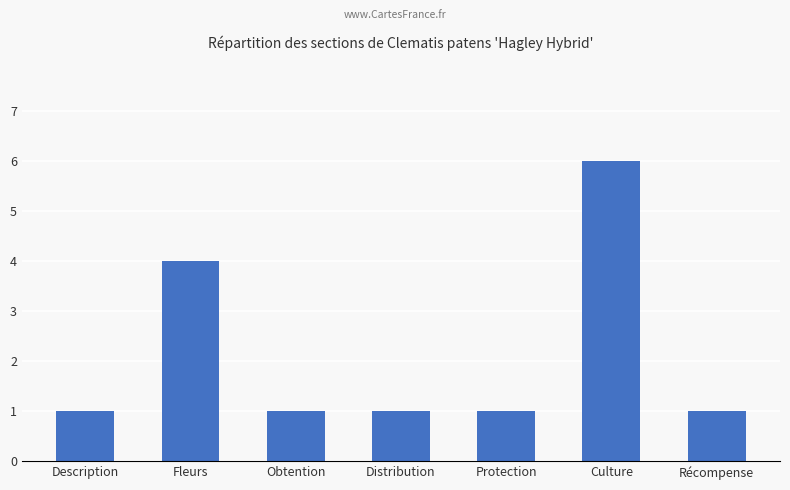

Count the number of data series in this chart.

1